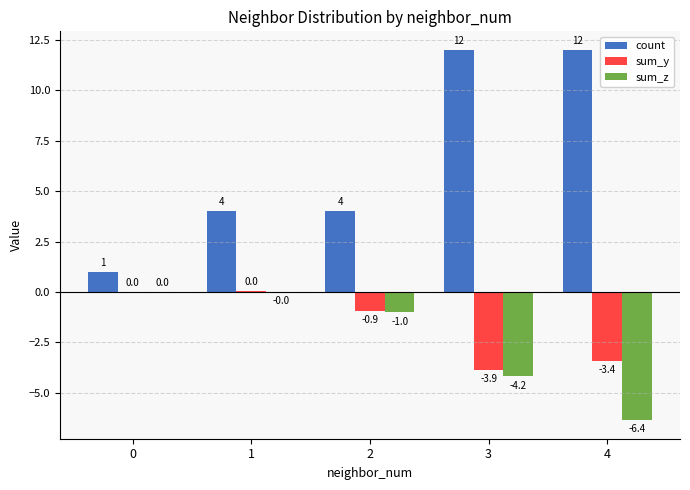

Is it true that sum_y equals -3.4 at 4?

True